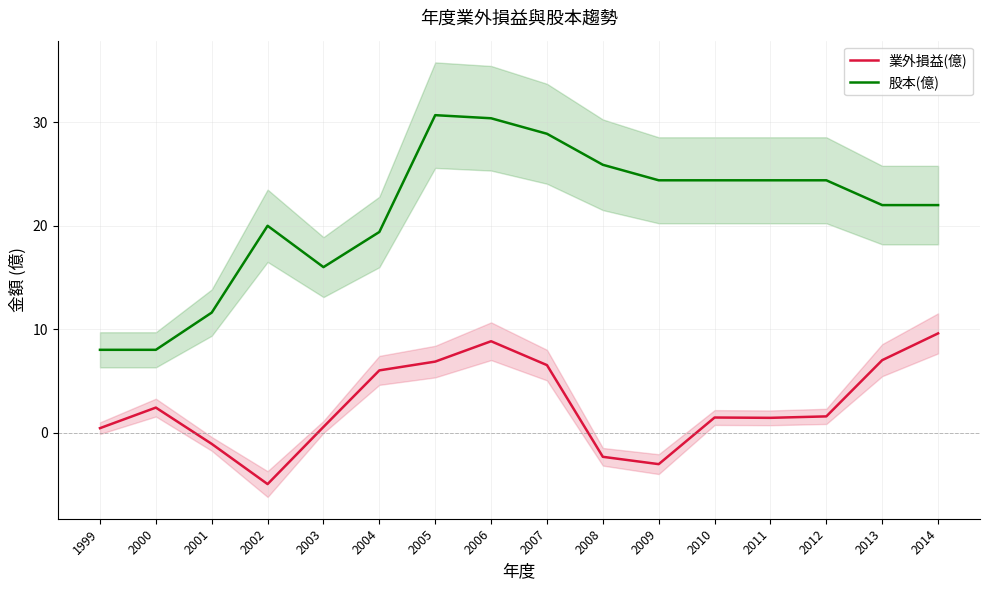

True or false: 業外損益(億) and 股本(億) cross at least once.

False